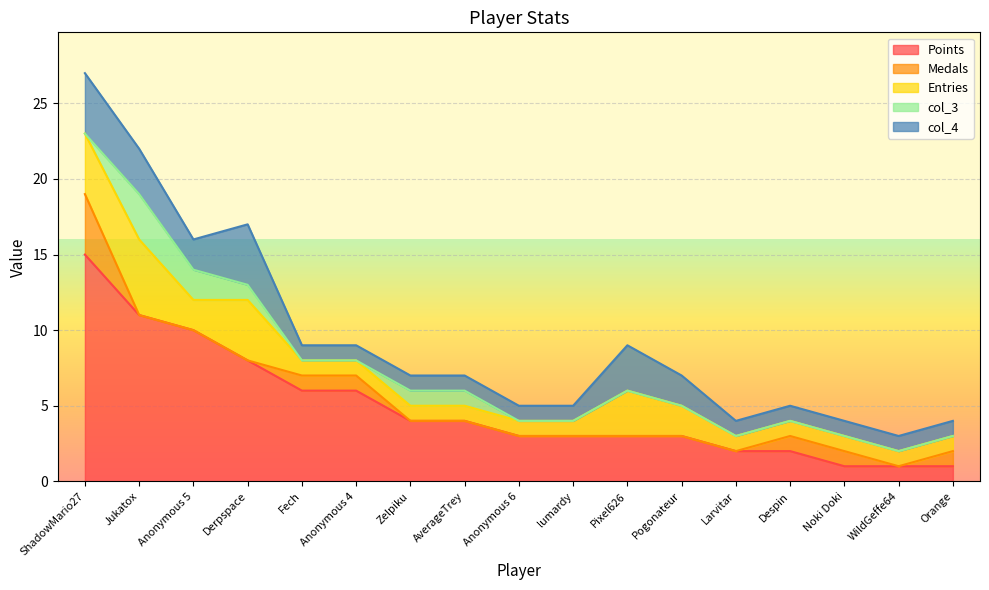

At which label is Points closest to 8?

Derpspace